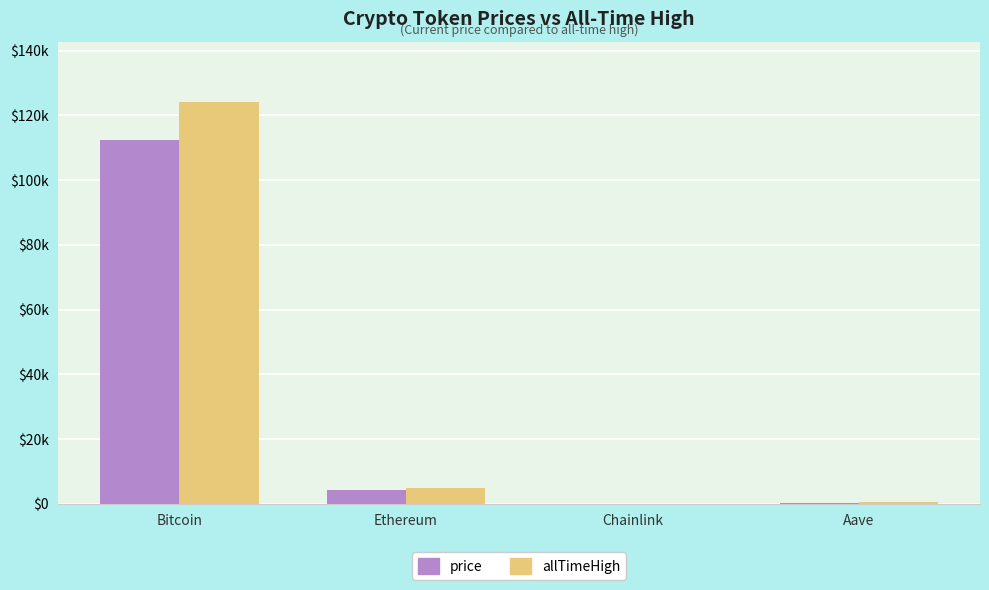

What are all the series names shown in the legend?

price, allTimeHigh